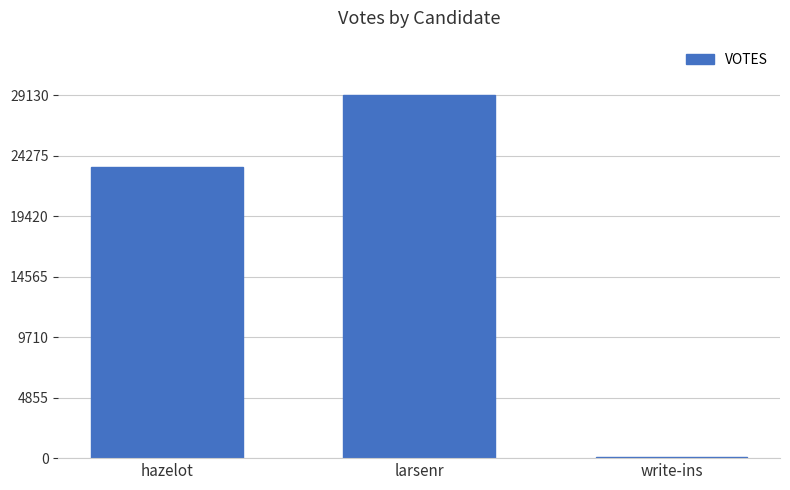

Which category has the highest value across all series?

larsenr